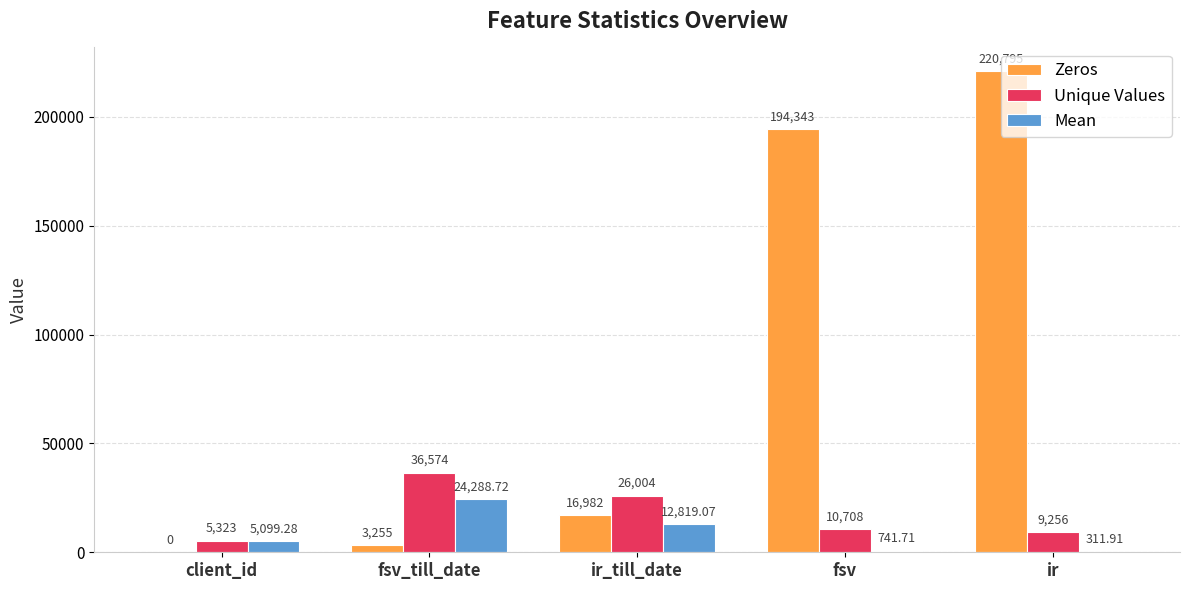

At which label does Mean first exceed 5099?

client_id